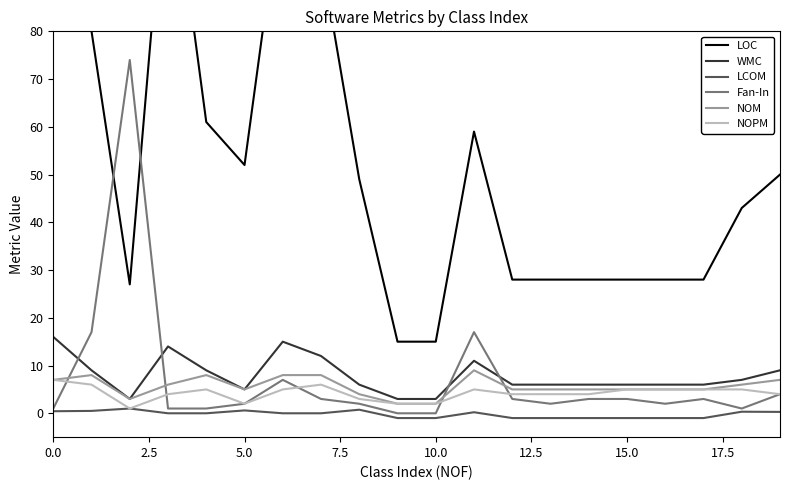

At which label does NOM reach its peak?

11